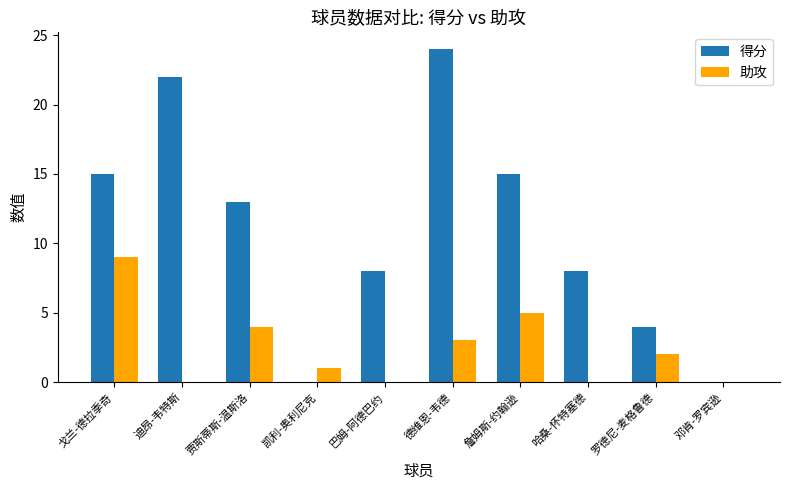

Count the 助攻 values in the range 0 to 4.

8